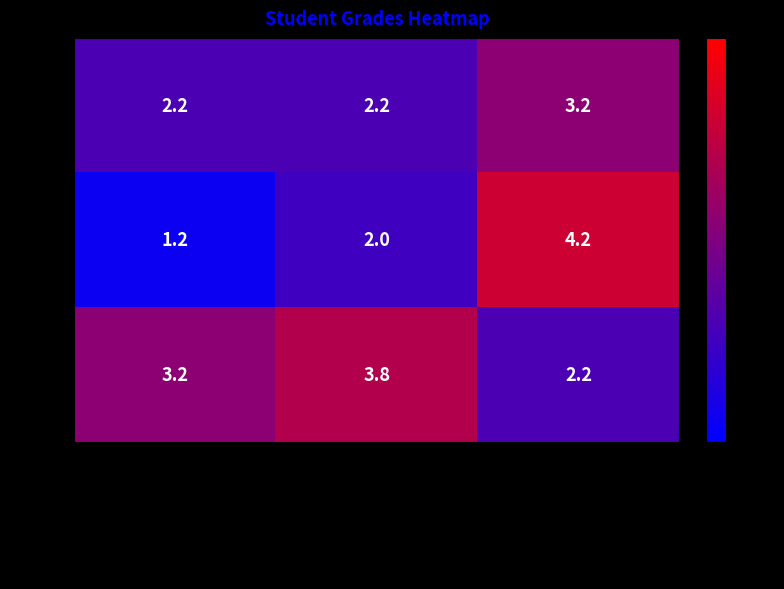

Read the Sam value at Programming grades AVG.

3.2